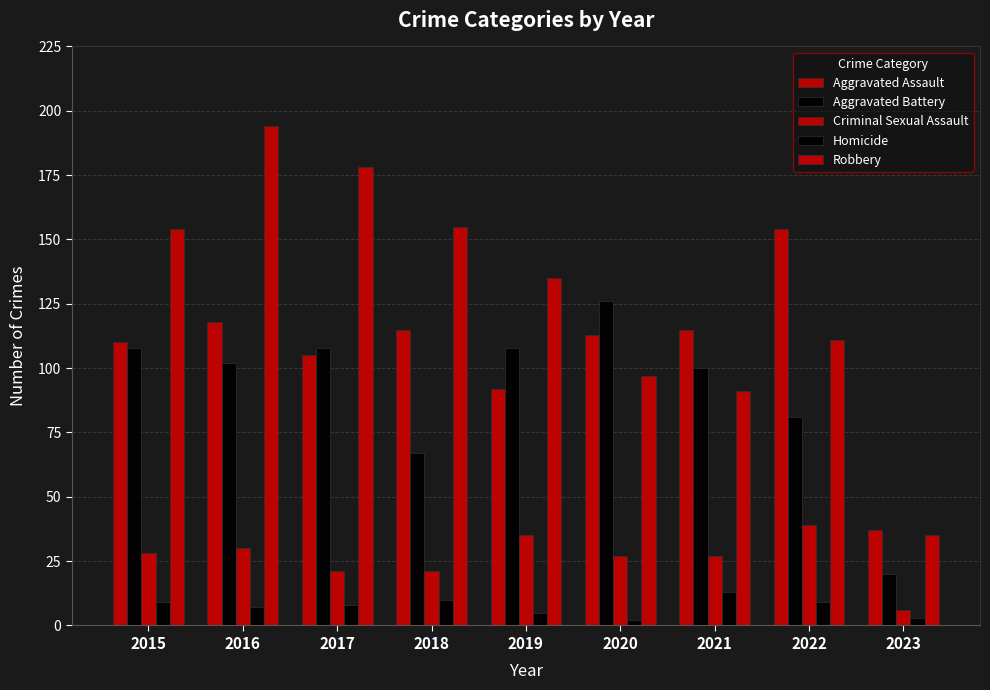

How many data points in Aggravated Assault are less than 113?

4